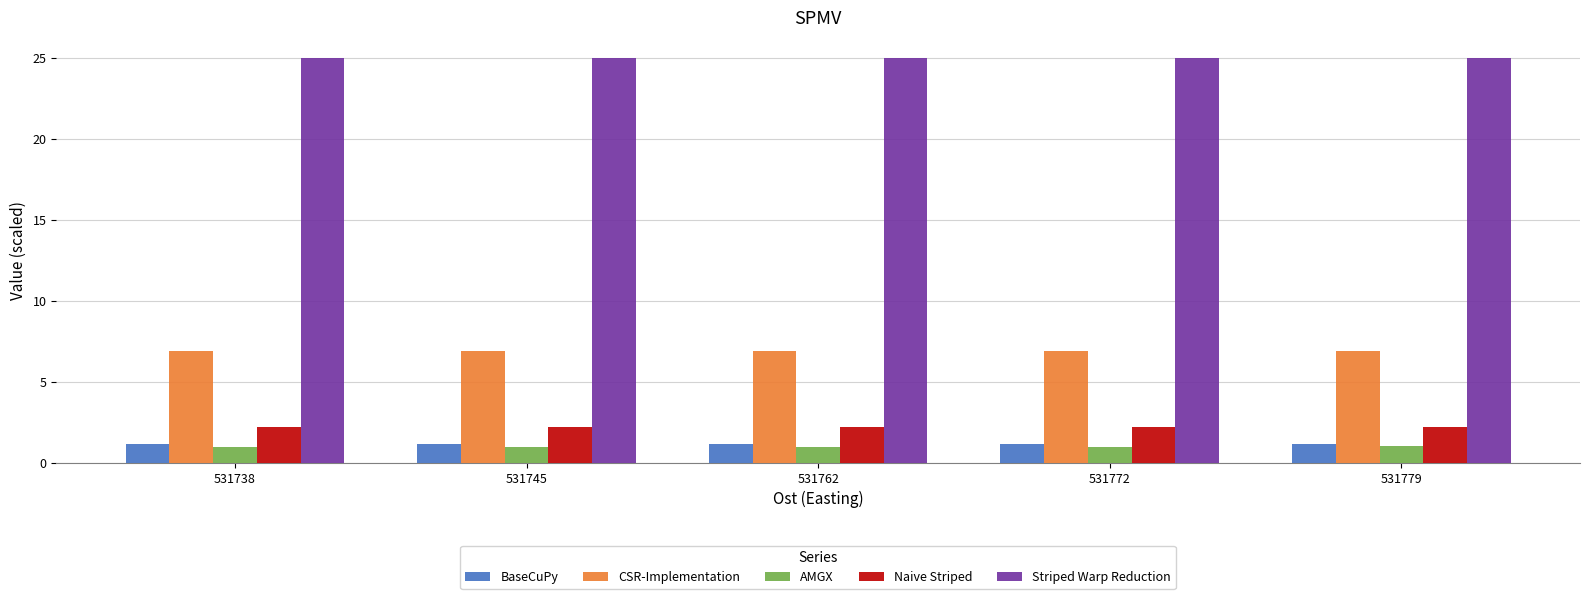

Reading right to left, list all the values displayed in this chart.

BaseCuPy: 531779=1.2	531772=1.2	531762=1.2	531745=1.2	531738=1.2
CSR-Implementation: 531779=6.9	531772=6.9	531762=6.9	531745=6.9	531738=6.9
AMGX: 531779=1.0	531772=1.0	531762=1.0	531745=1.0	531738=1.0
Naive Striped: 531779=2.2	531772=2.2	531762=2.2	531745=2.2	531738=2.2
Striped Warp Reduction: 531779=25.0	531772=25.0	531762=25.0	531745=25.0	531738=25.0